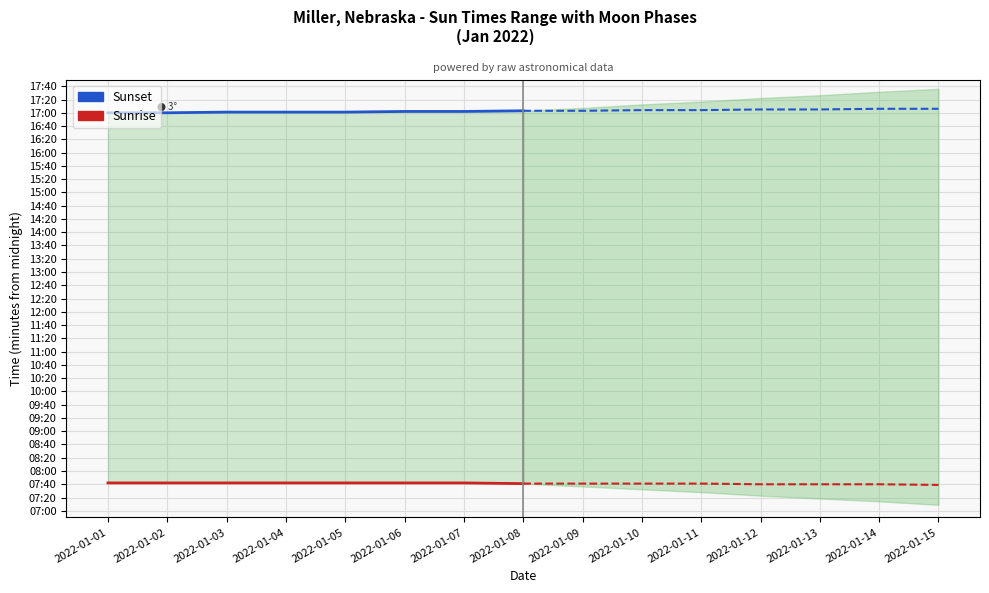

At which label does Sunrise reach its peak?

2022-01-01